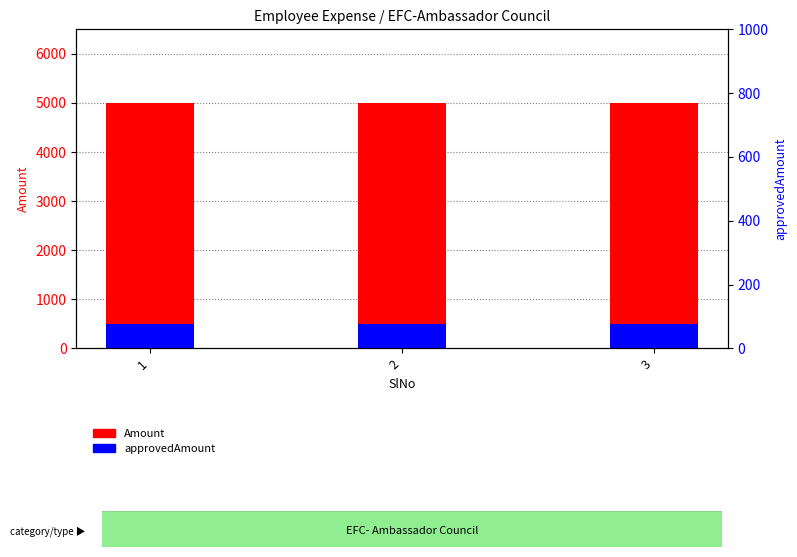

Reading left to right, list all the values displayed in this chart.

Amount: 5000	5000	5000
approvedAmount: 500	500	500